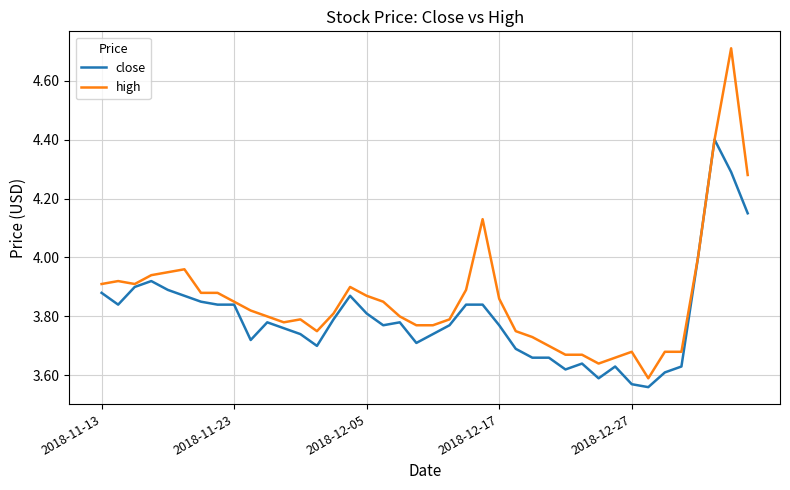

What is the highest value of the close series?

4.4